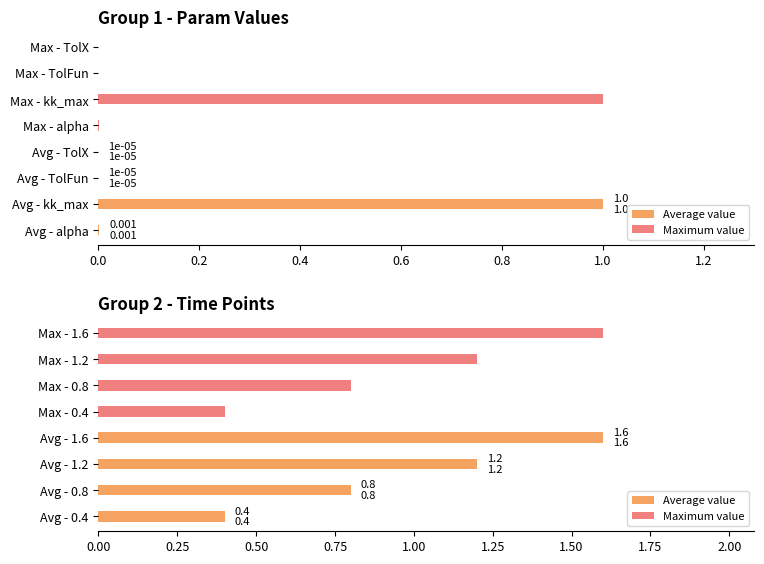

How many series are shown in this chart?

2